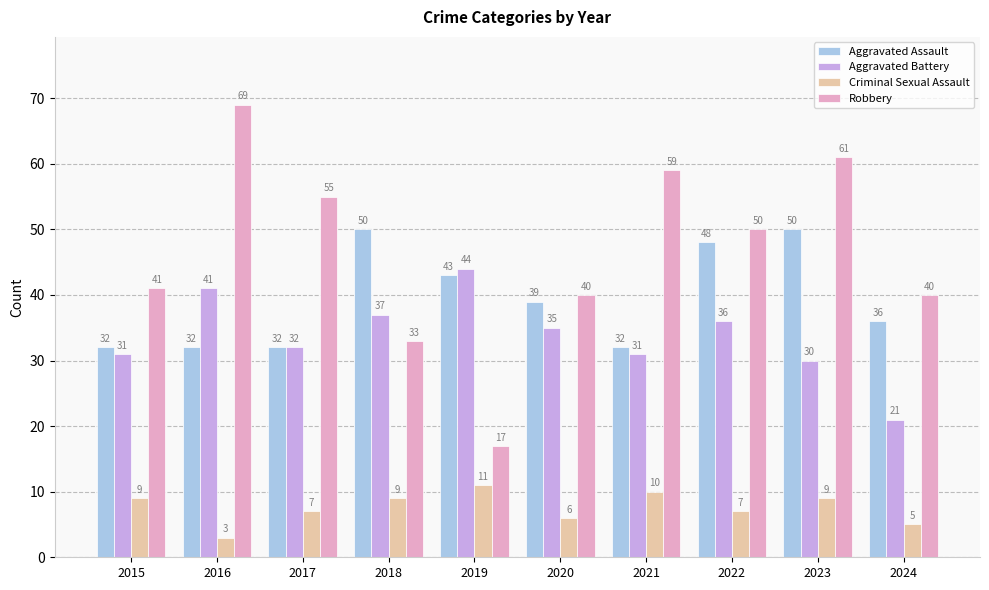

Where does the Aggravated Battery series first go above 35?

2016